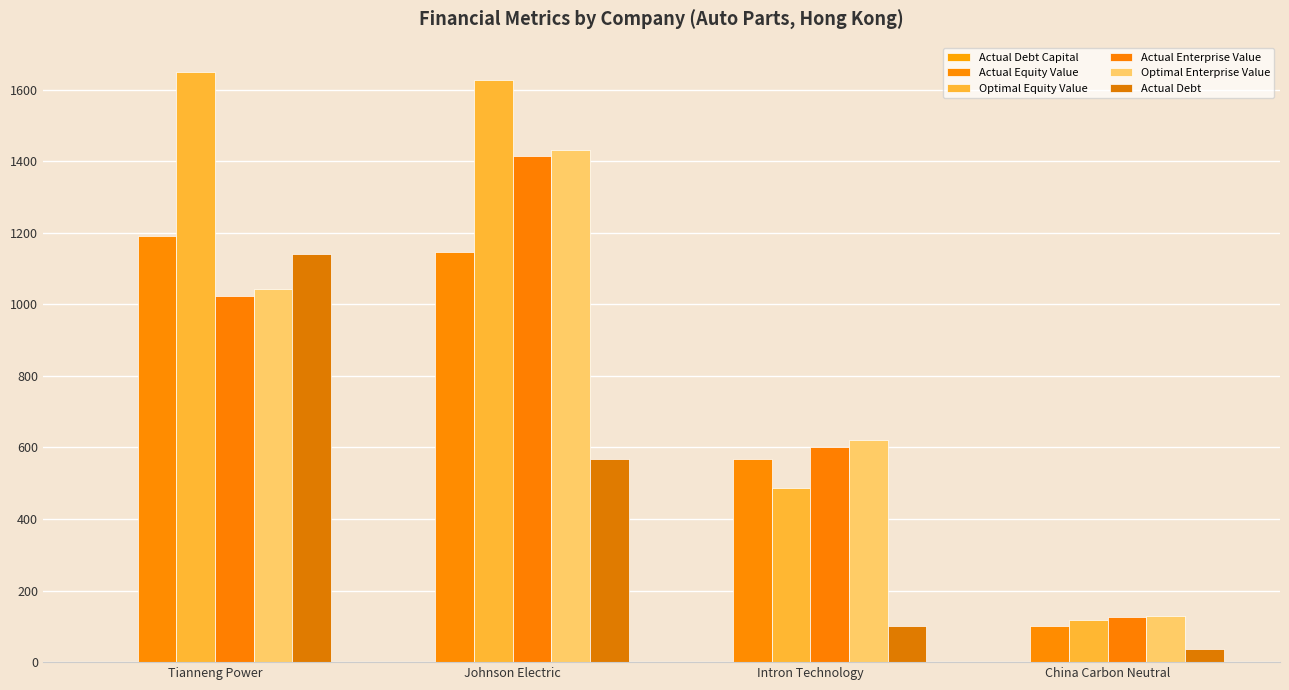

At how many categories does at least one series exceed 77?

4